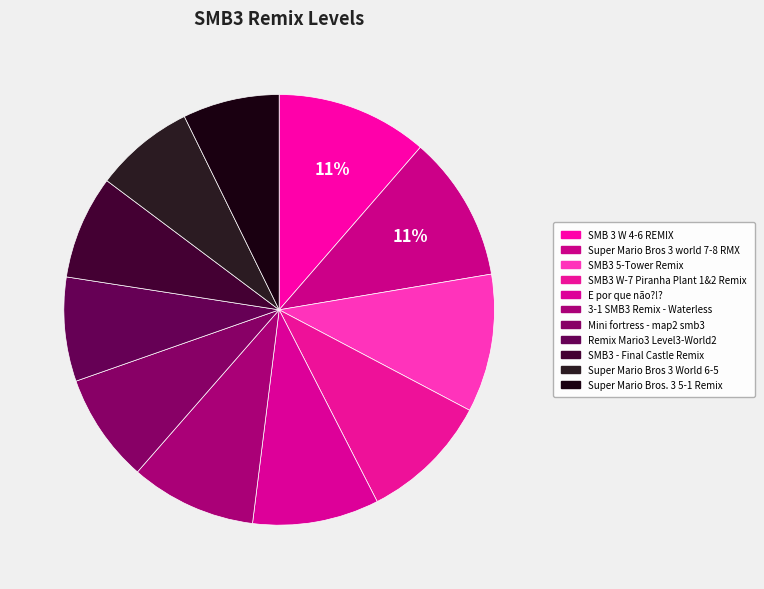

What is the largest slice in the pie chart?

SMB 3 W 4-6 REMIX